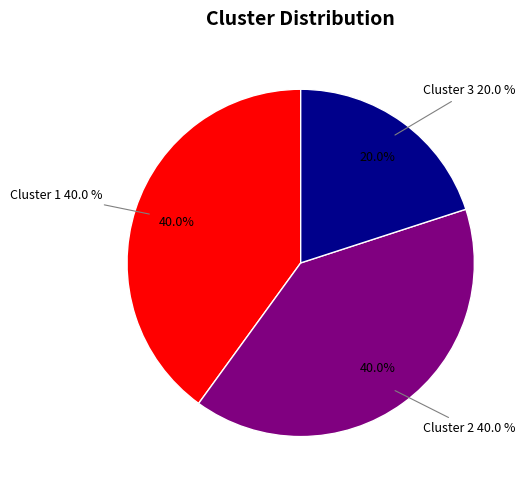

To the nearest percent, what percentage of the pie is Cluster 2?

40%